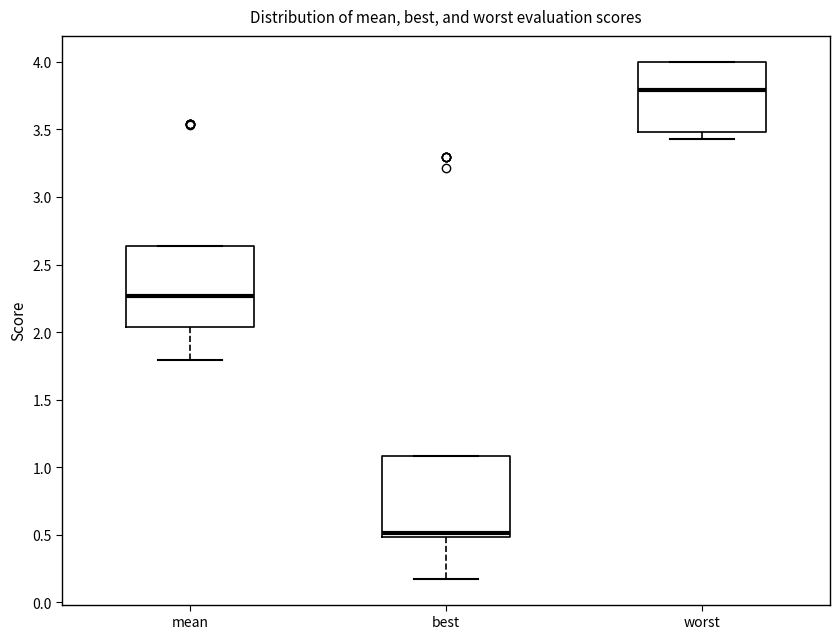

Which box has the lowest median line?

best